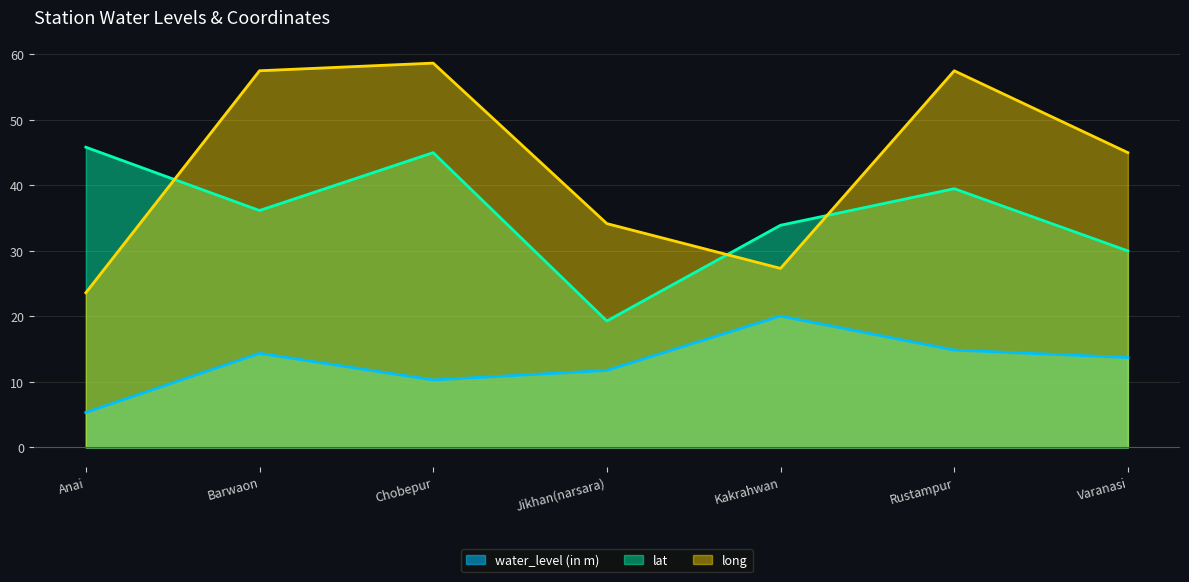

Which category has the lowest value in the long series?

Anai